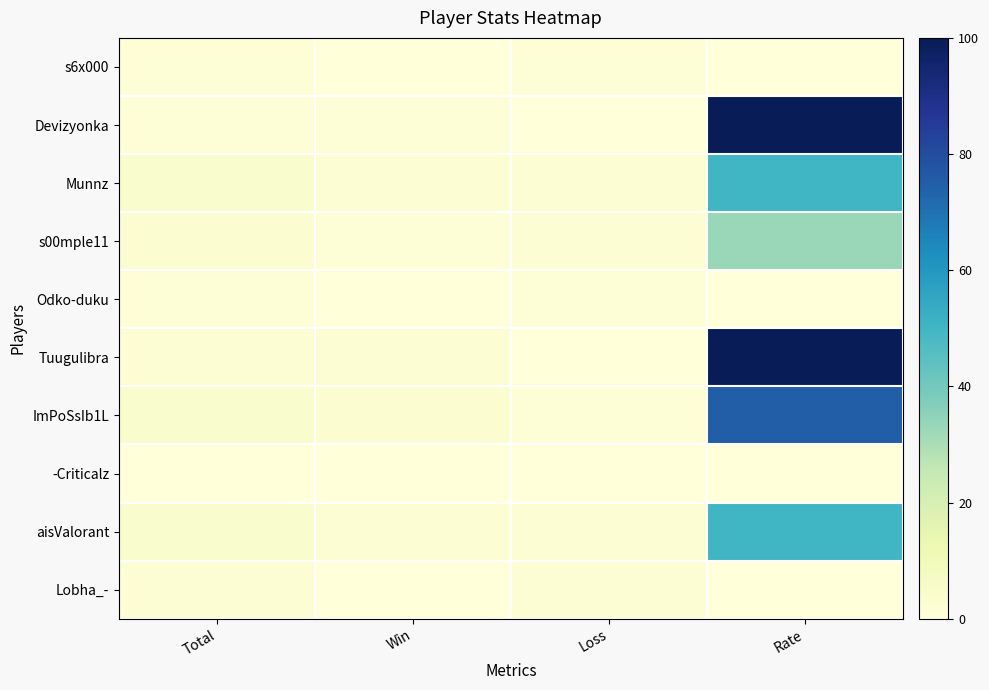

How many data points does each series have?

4